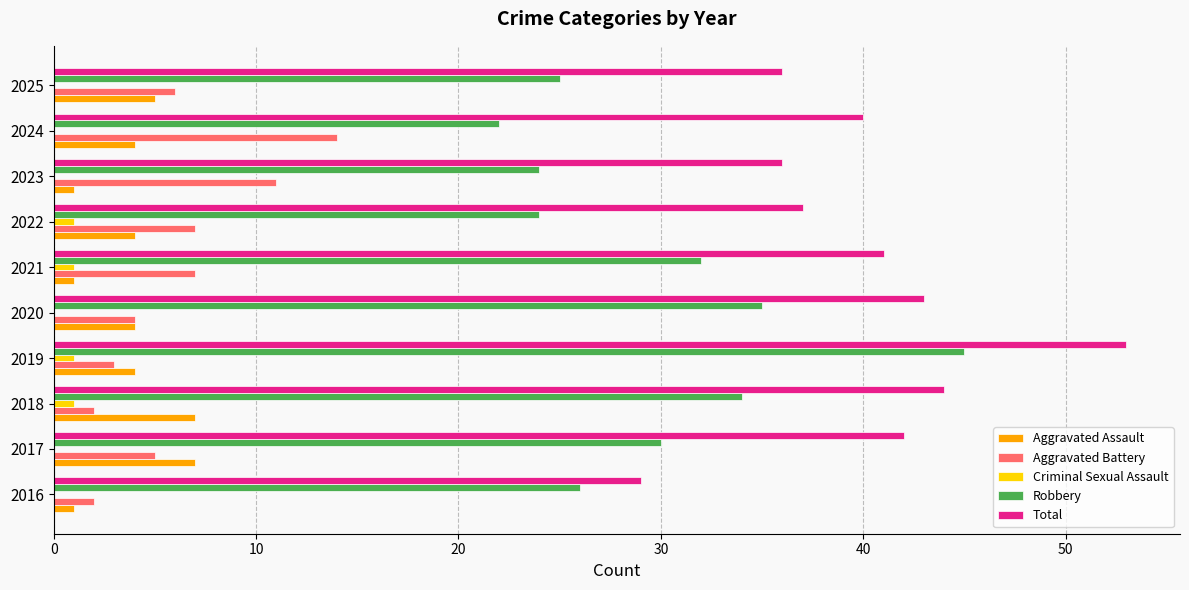

What are all the series names shown in the legend?

Aggravated Assault, Aggravated Battery, Criminal Sexual Assault, Robbery, Total